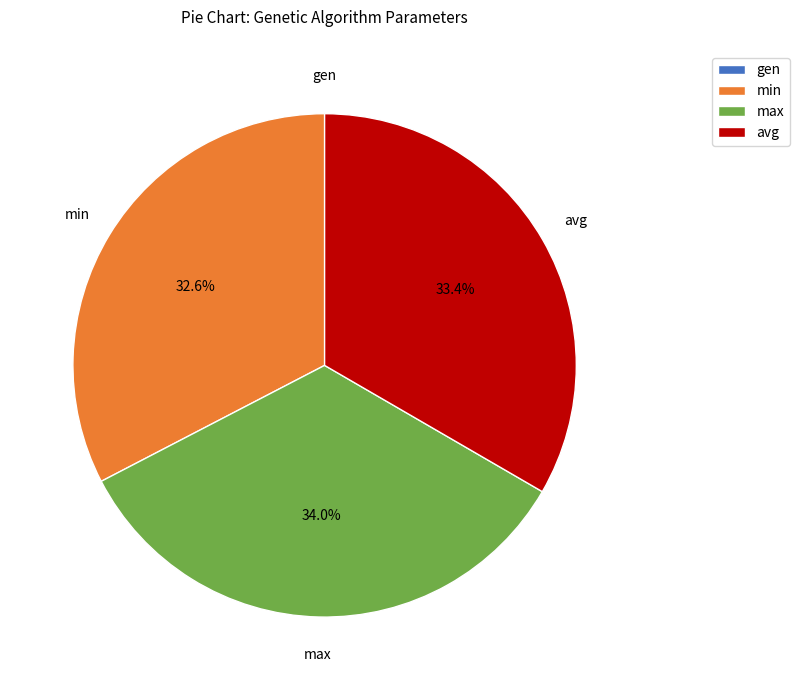

What is the largest slice in the pie chart?

max